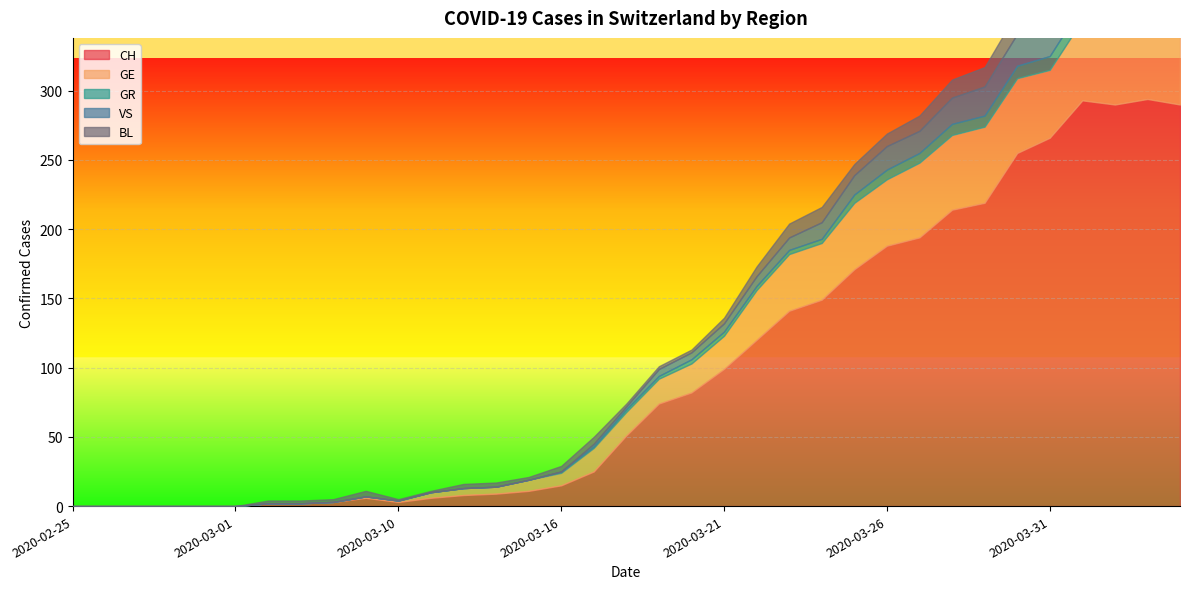

At how many categories does at least one series exceed 288?

4